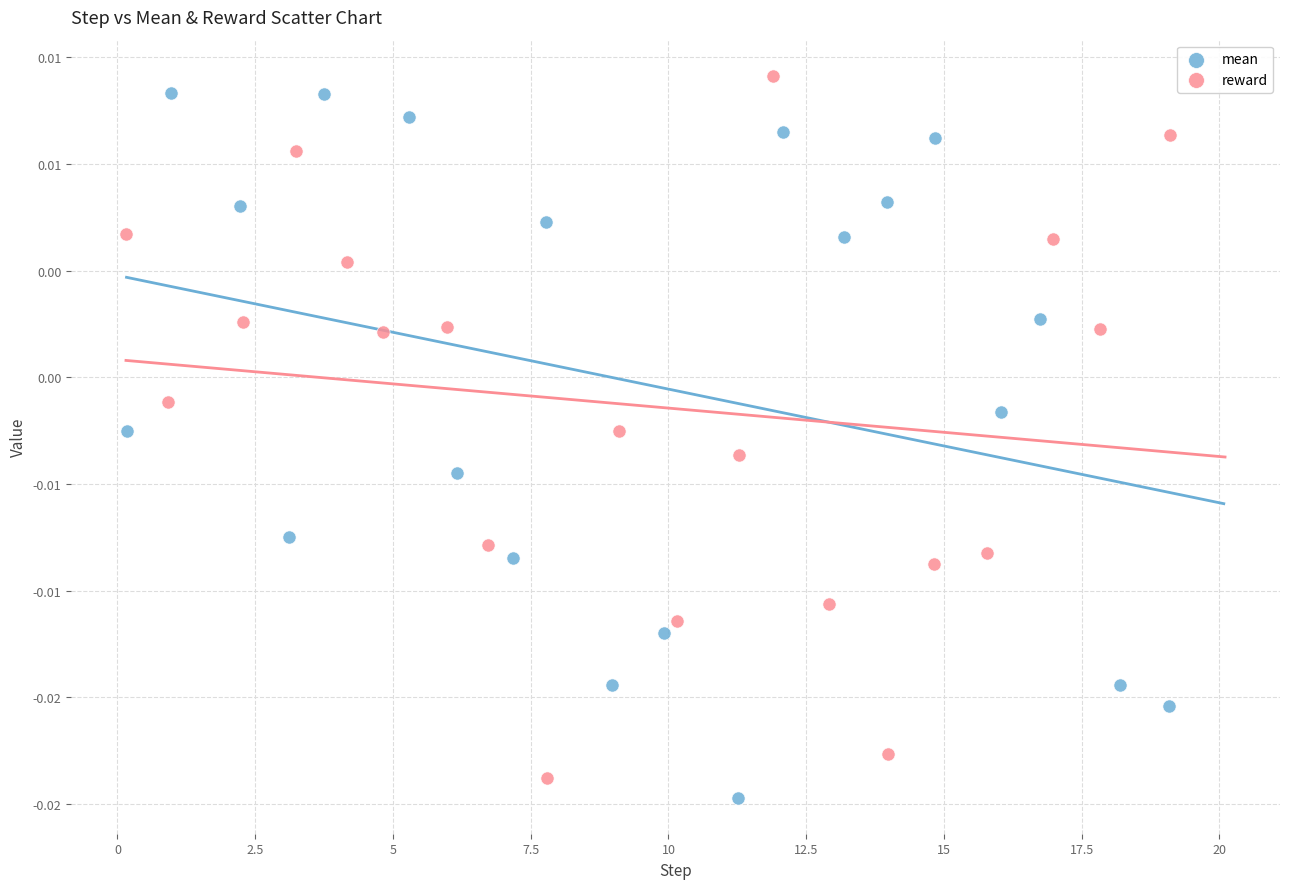

What are all the series names shown in the legend?

mean, reward